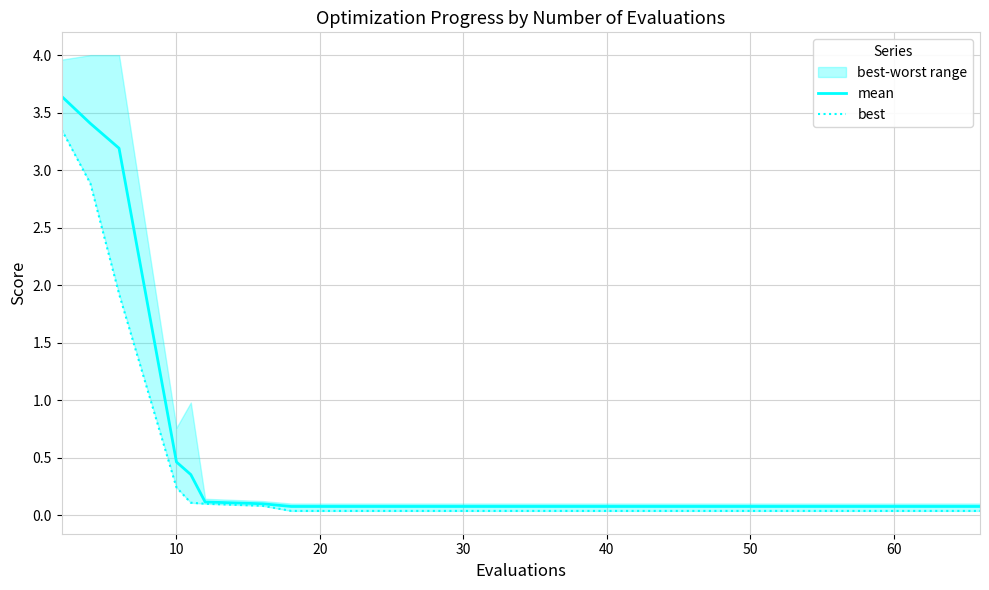

True or false: mean has a value of 0.1 at 50.

True